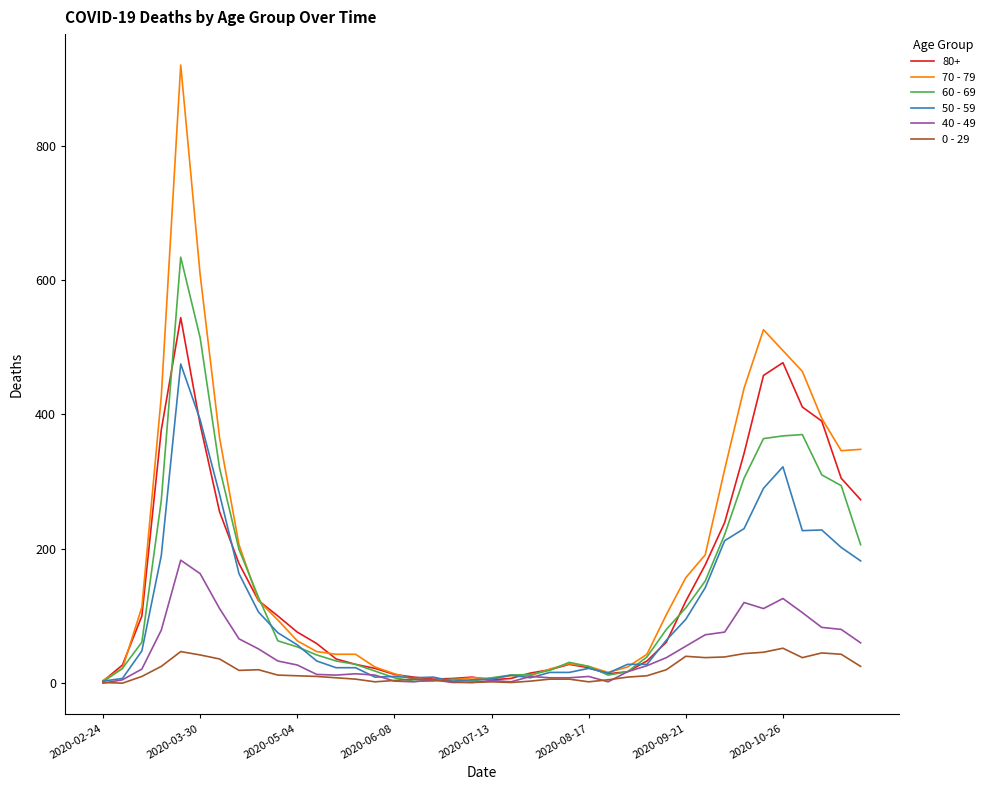

Which series has the widest spread of values?

70 - 79